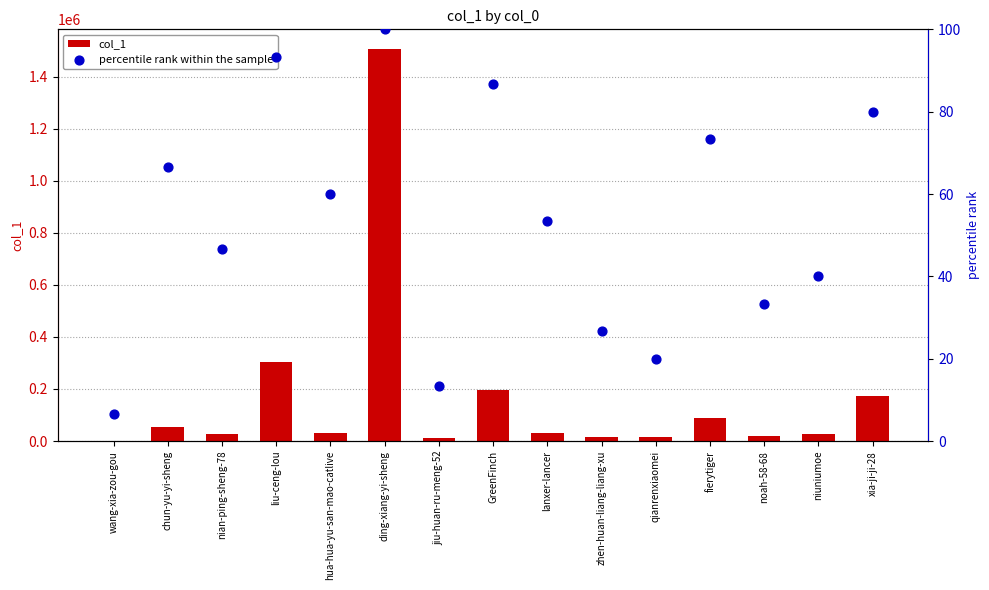

What is the total value across all series at xia-ji-ji-28?

172287.0